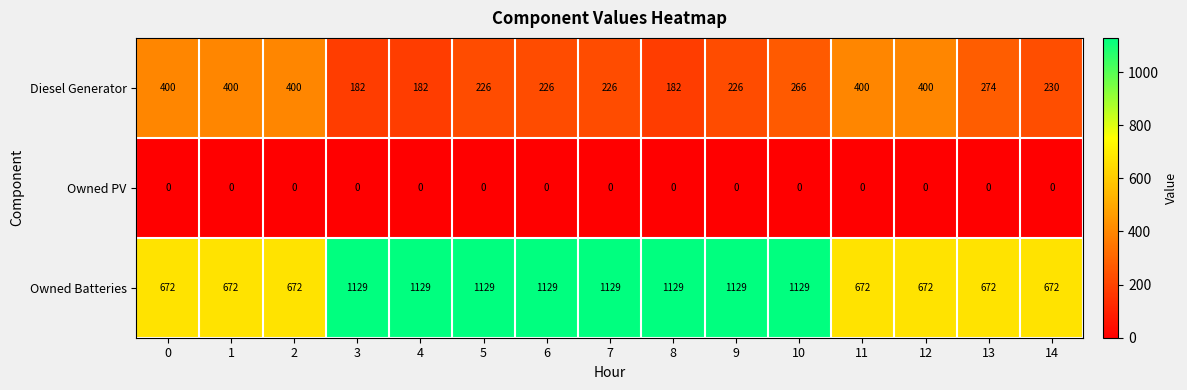

Rank the series by their maximum value, from lowest to highest.

Owned PV, Diesel Generator, Owned Batteries